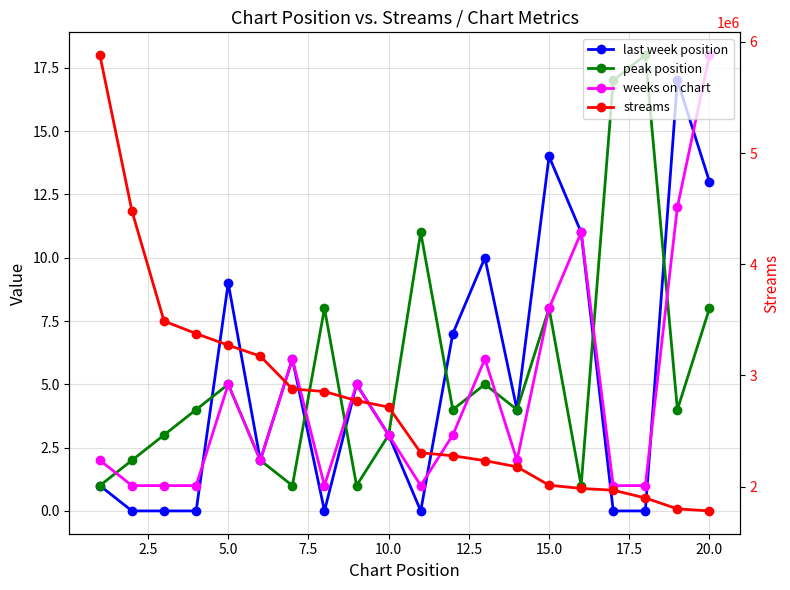

Which series has the largest total across all categories?

streams